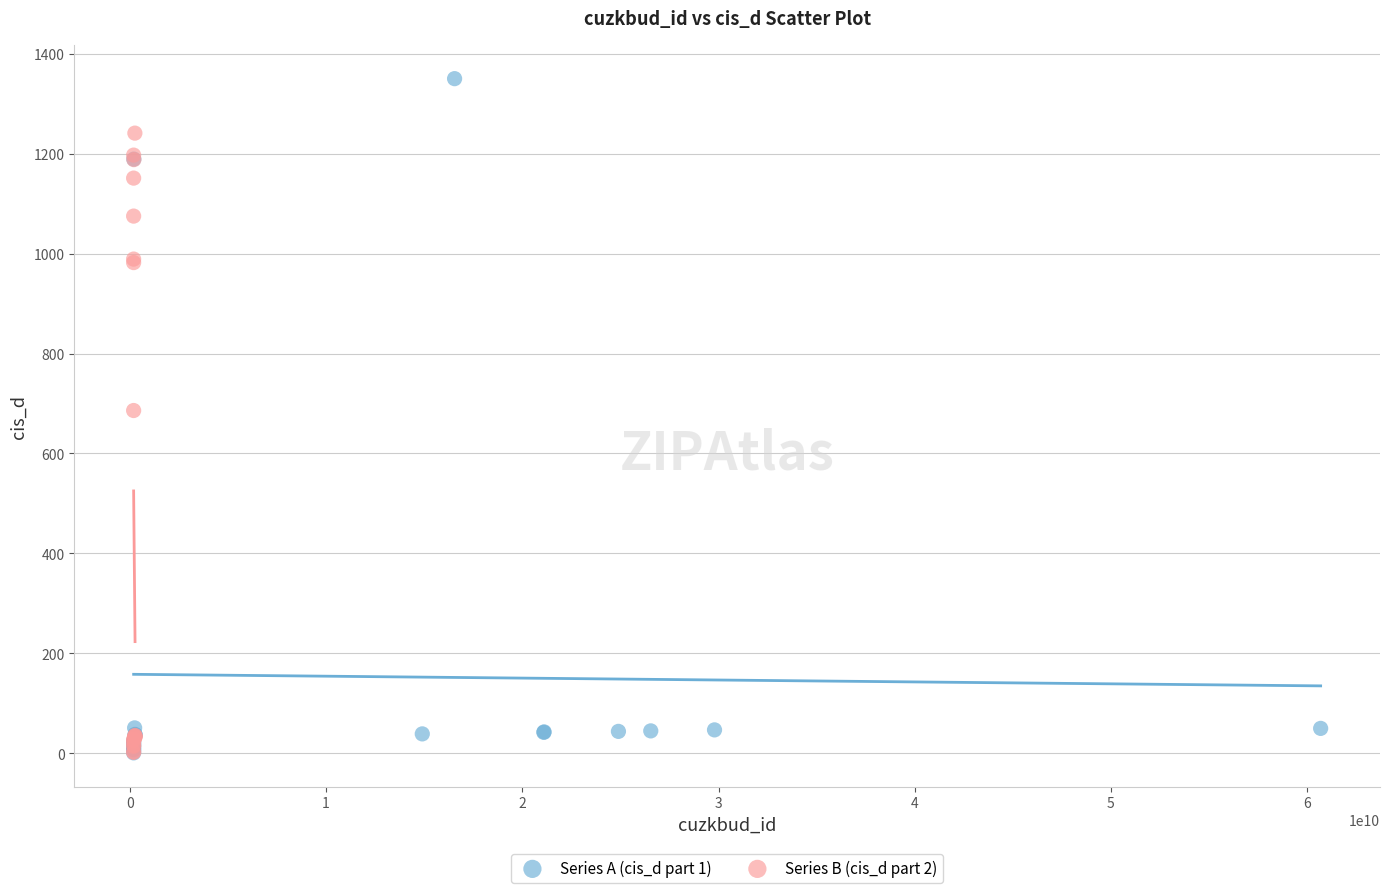

Which series has the largest Y range (max minus min)?

Series A (cis_d part 1)